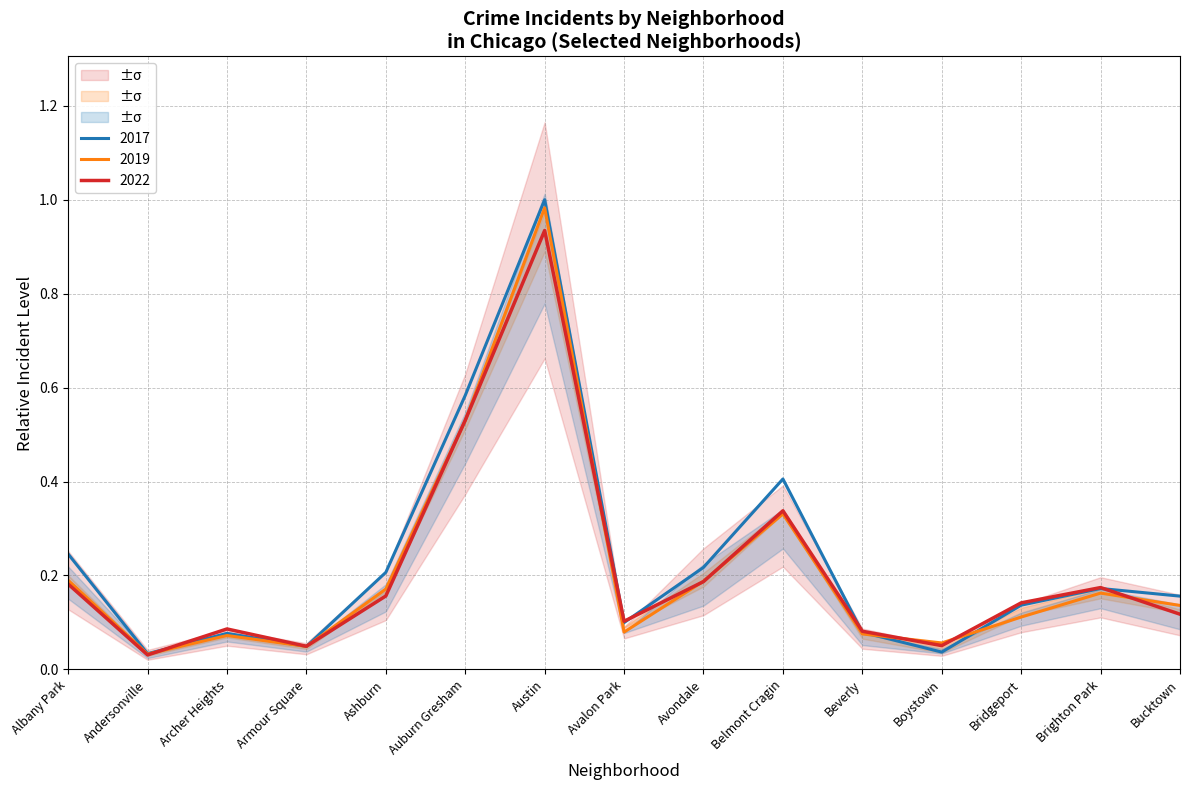

What is the sum of the 2019 values at Ashburn and Belmont Cragin?

0.5